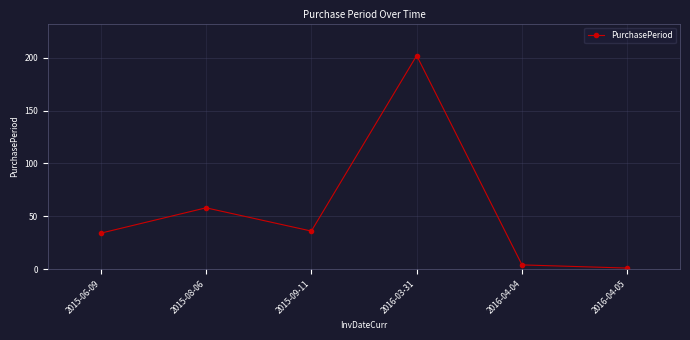

What is the change in value from 2016-04-04 to 2016-04-05?

-3